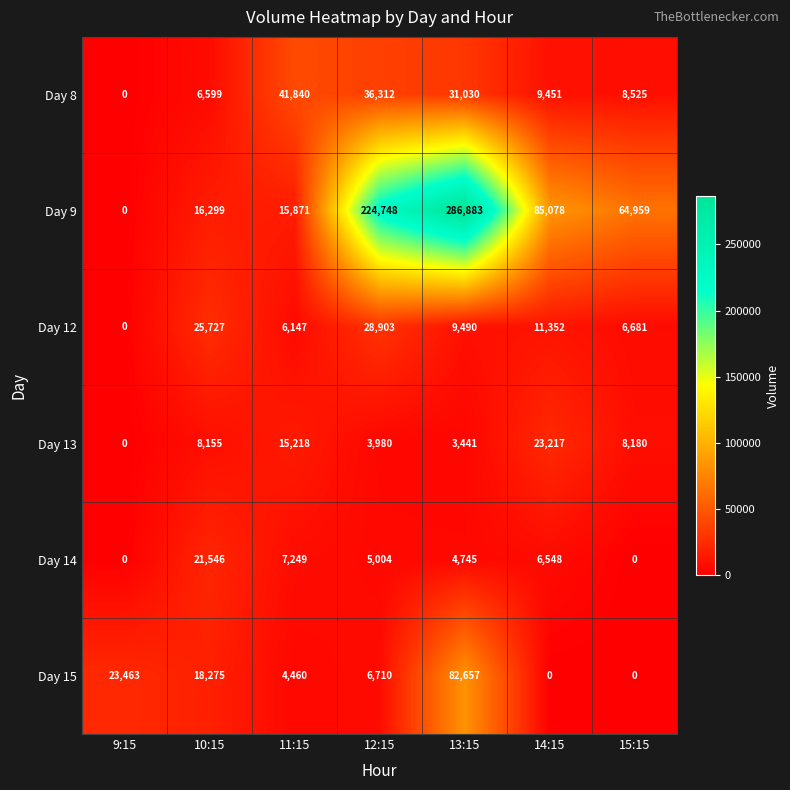

What is the total value across all series at 10:15?

96601